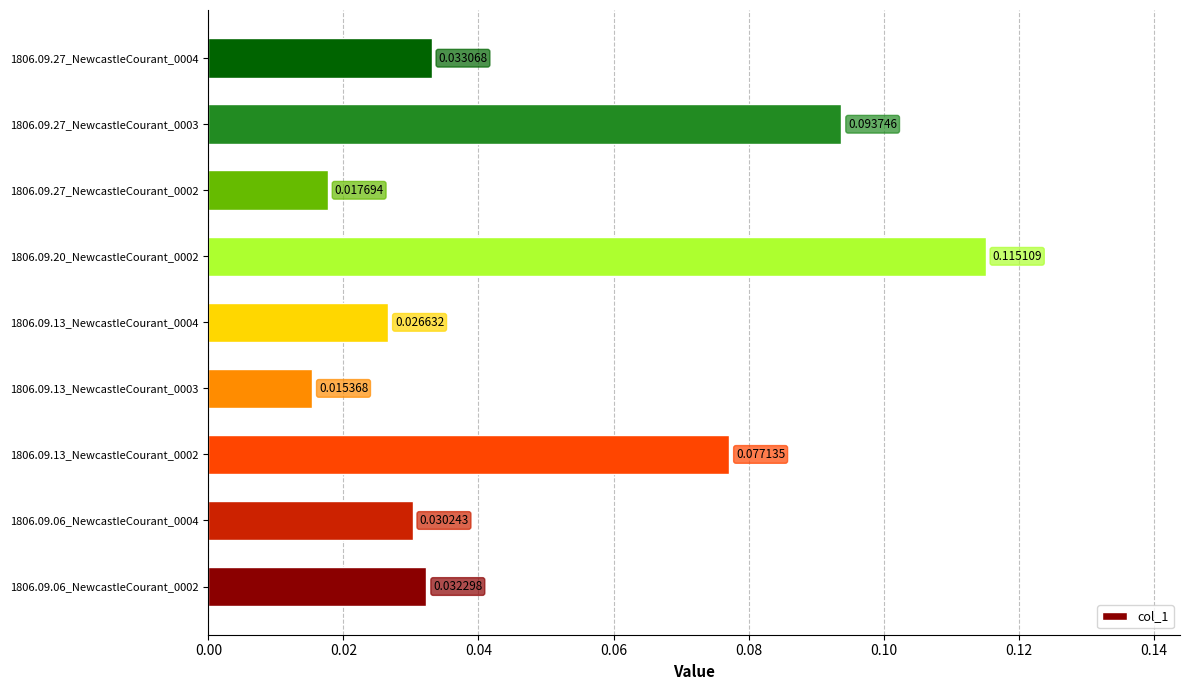

What is the sum of all values?

0.4